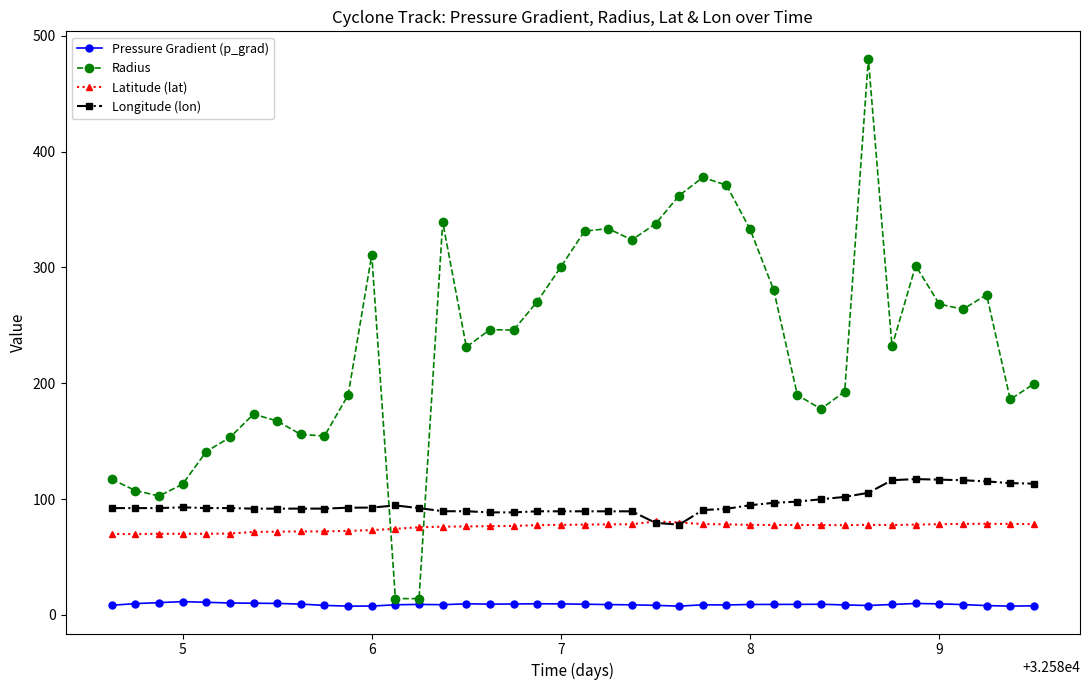

What is the value of the Pressure Gradient (p_grad) point at the 31st from the left?

9.2